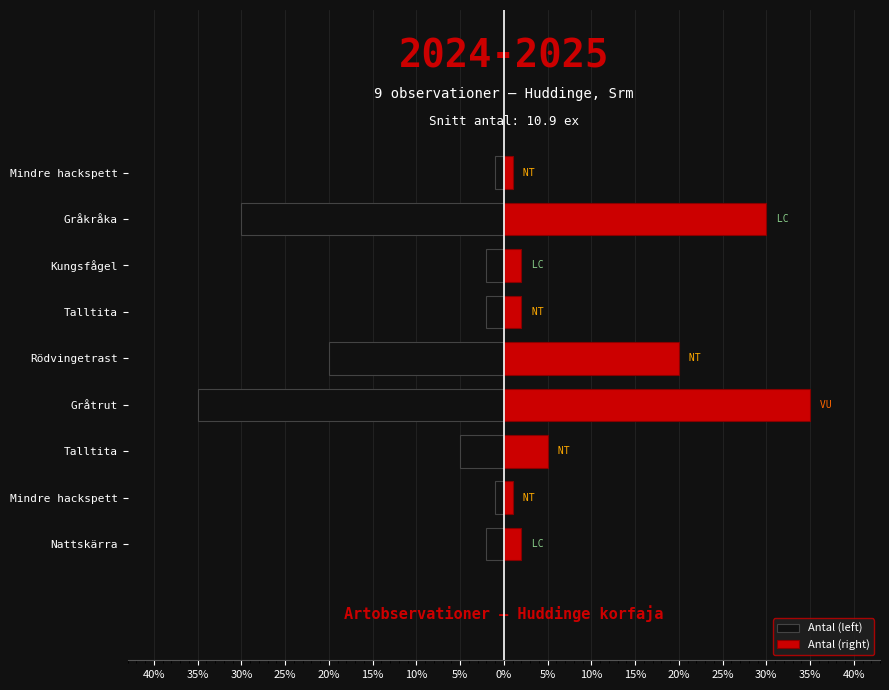

Where does the Antal (right) series first go above 2?

Talltita